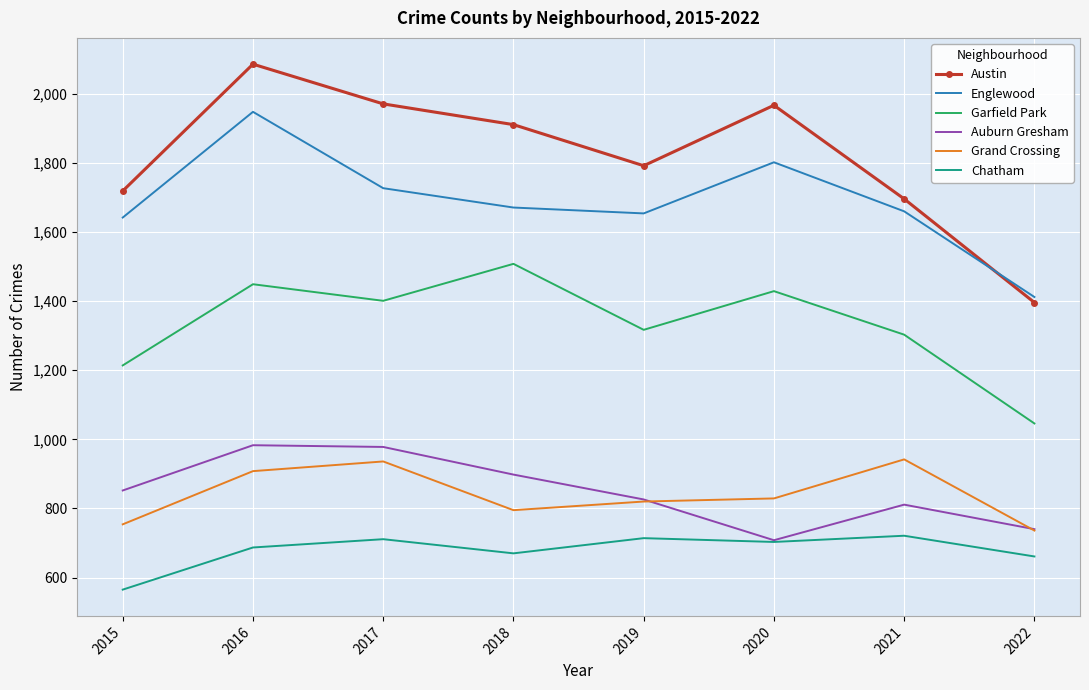

Which series has the largest total across all categories?

Austin